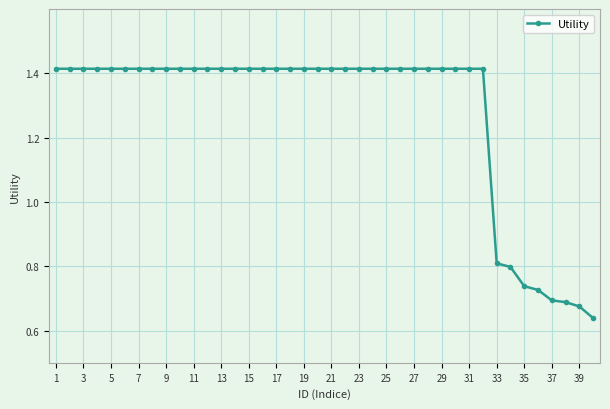

Count the values in the range 1 to 2.

32